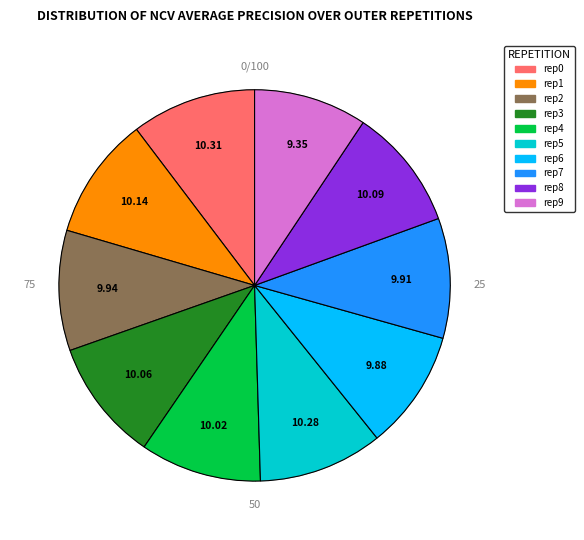

What portion of the pie excludes outer-repetition7?

90.1%